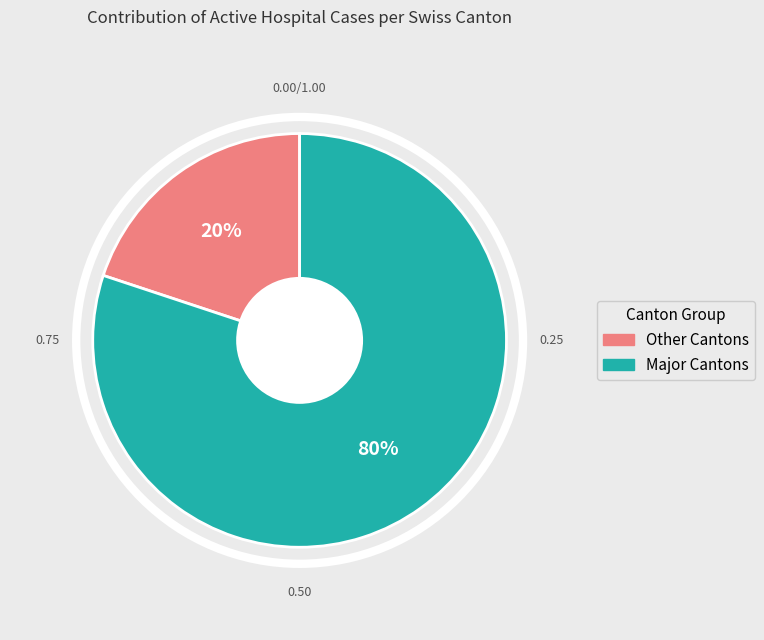

How many slices are in this pie chart?

2